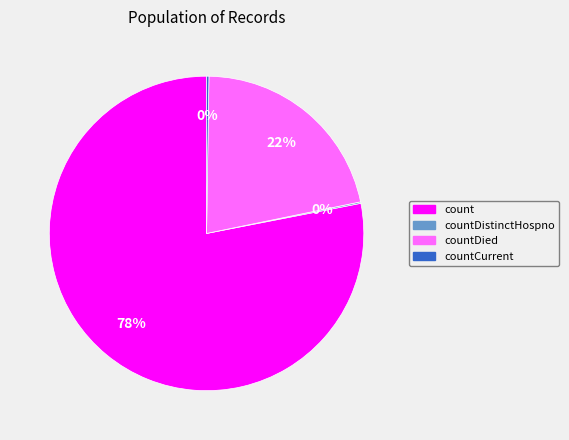

Is there a majority slice in this chart?

Yes